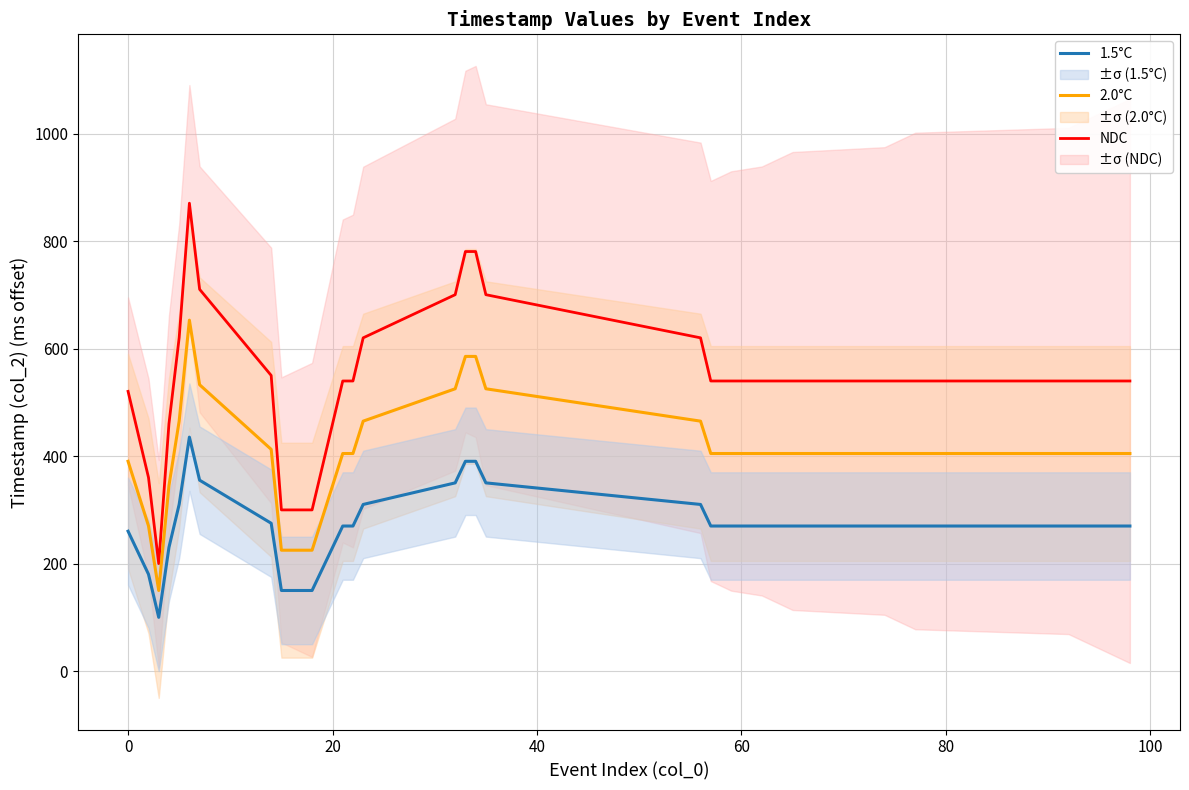

Count the number of categories in the chart.

40